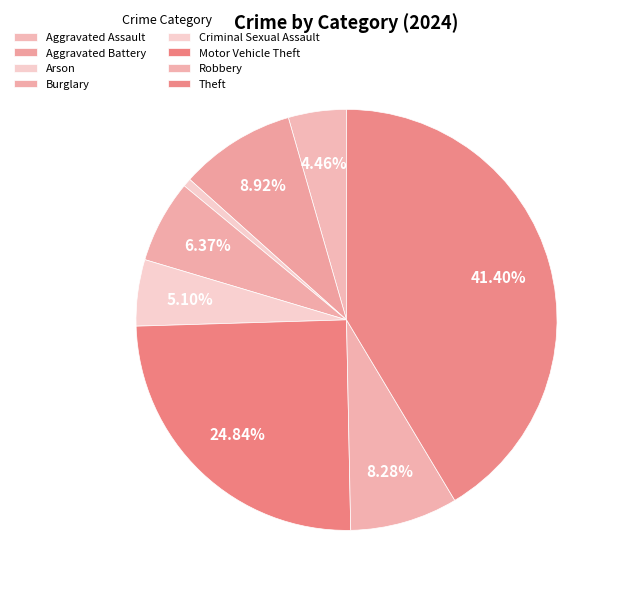

Which slice is the smallest?

Arson